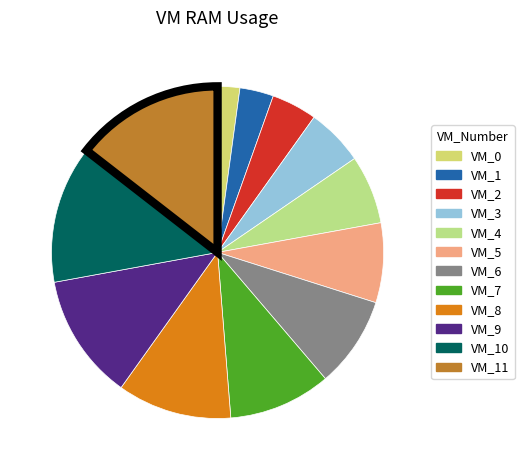

How many slices are in this pie chart?

12